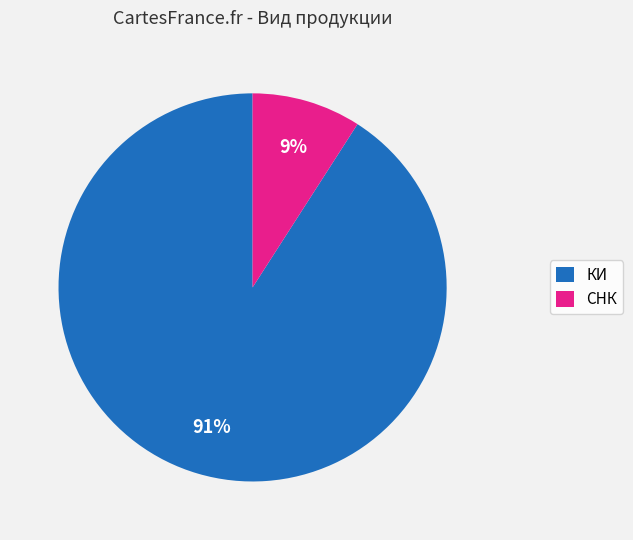

To the nearest percent, what portion does КИ represent?

91%